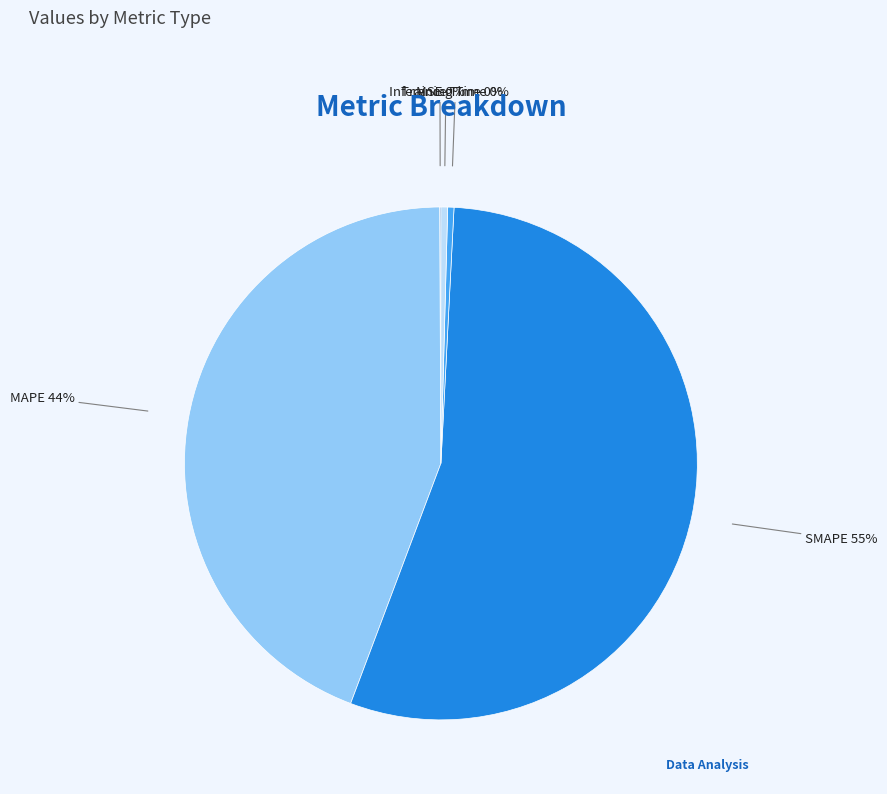

Is the sum of MAPE 44% and Inference Time 0% greater than half?

No